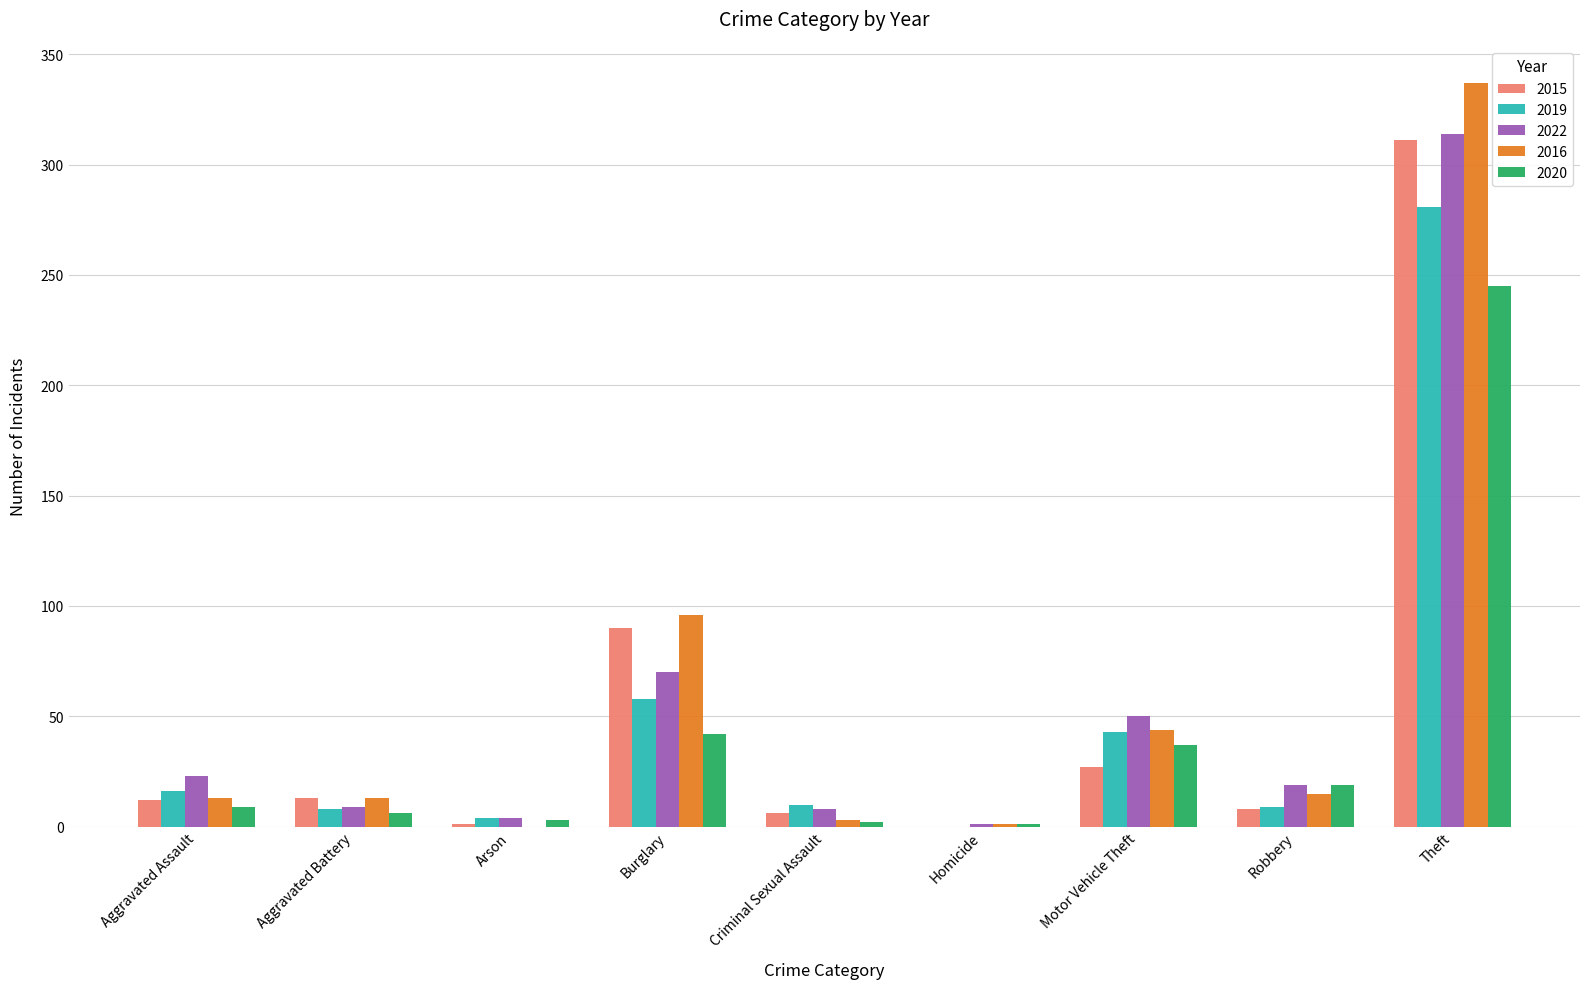

Is the value of 2019 at Motor Vehicle Theft greater than the value of 2020 at Criminal Sexual Assault?

Yes